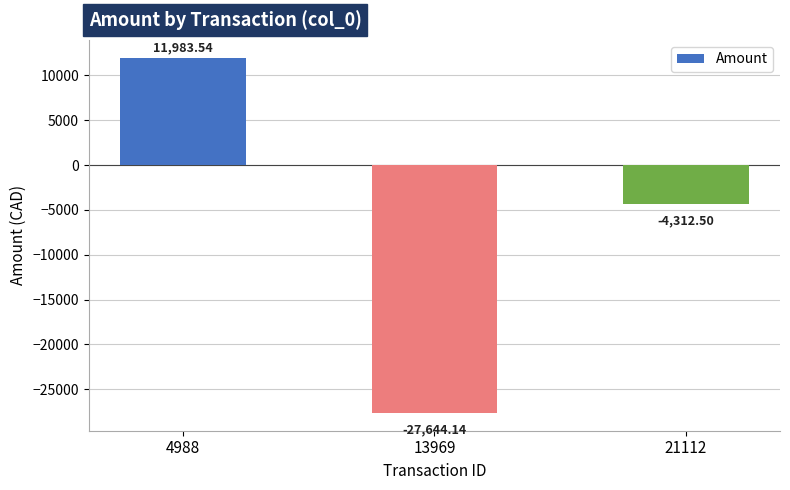

True or false: the data shows 6302.8 at 4988.

False